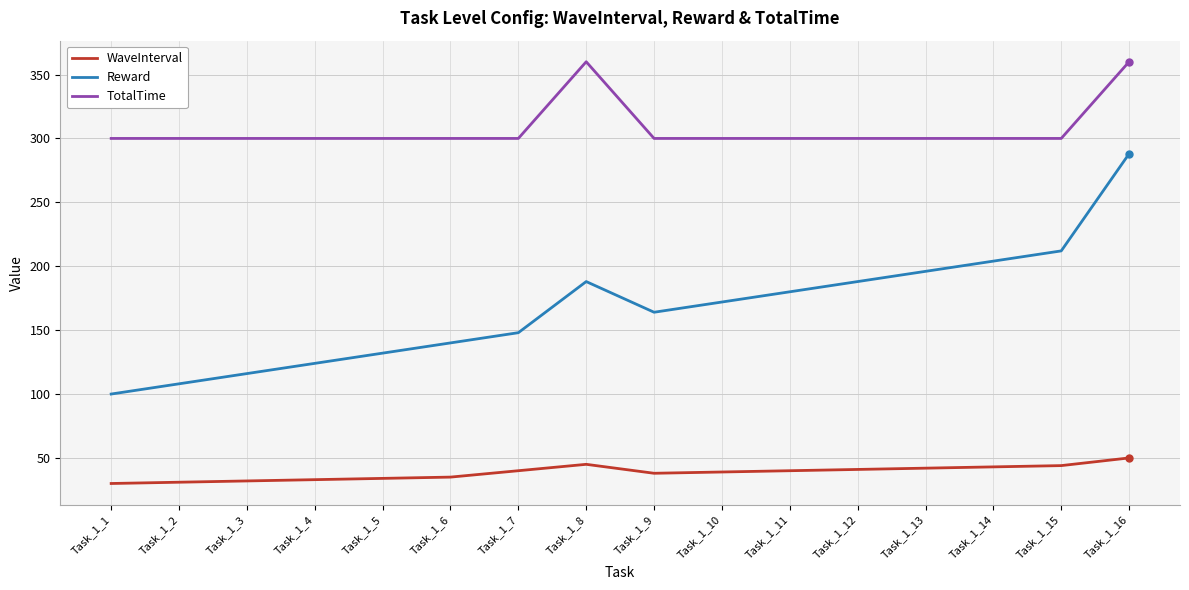

What is the smallest value displayed?

30